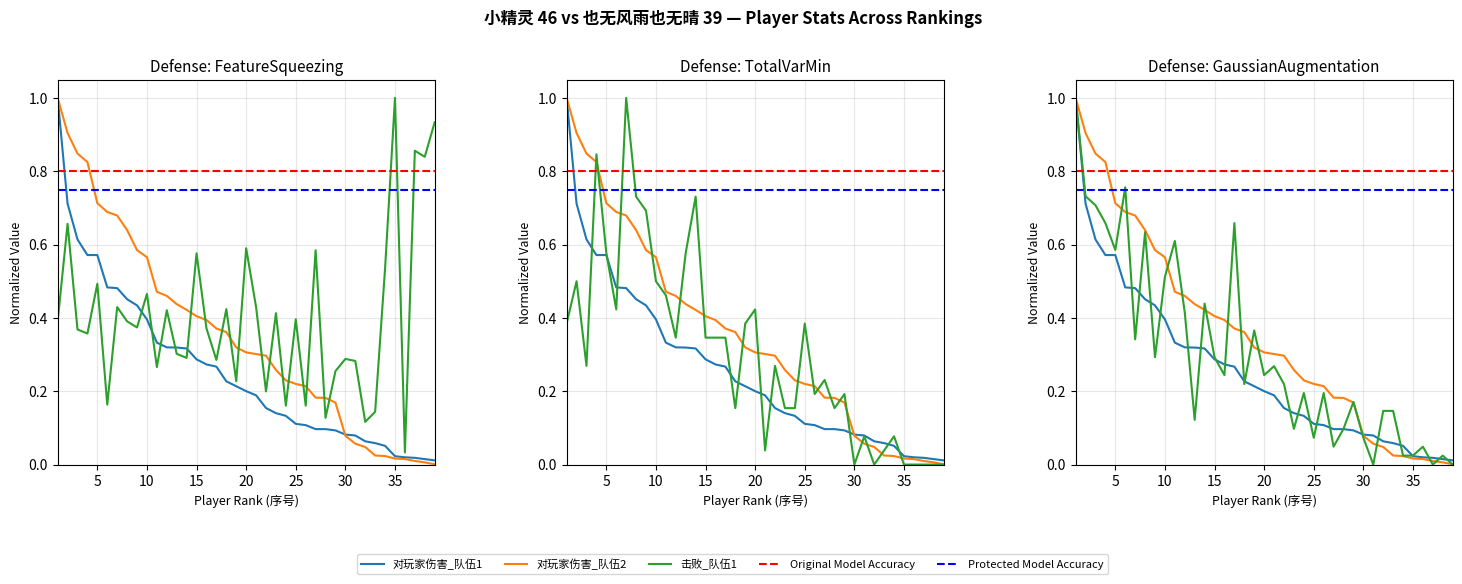

Is it true that 助攻_team1 equals 0.1 at 12?

False